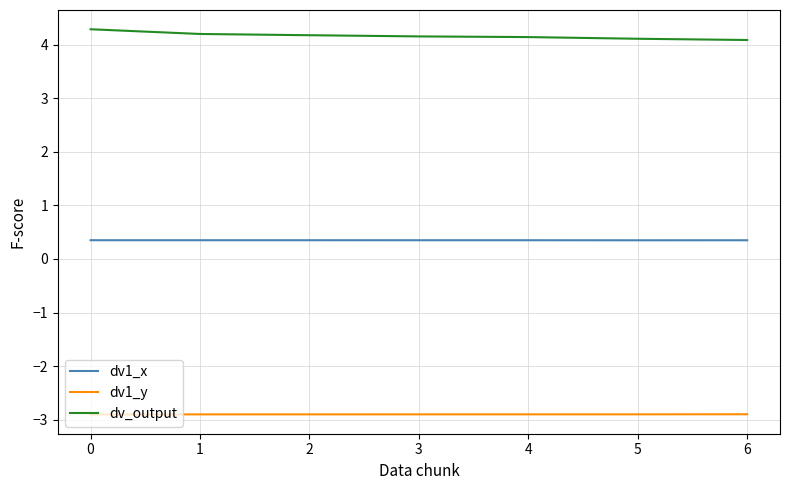

Is this an area chart (filled region under the line)?

No